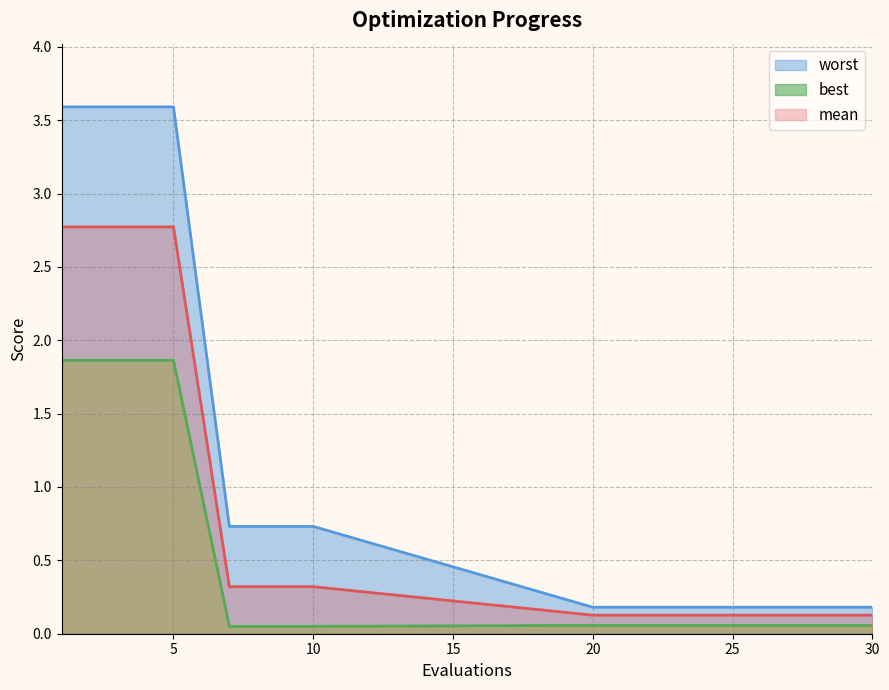

What is the lowest value of the mean series?

0.1